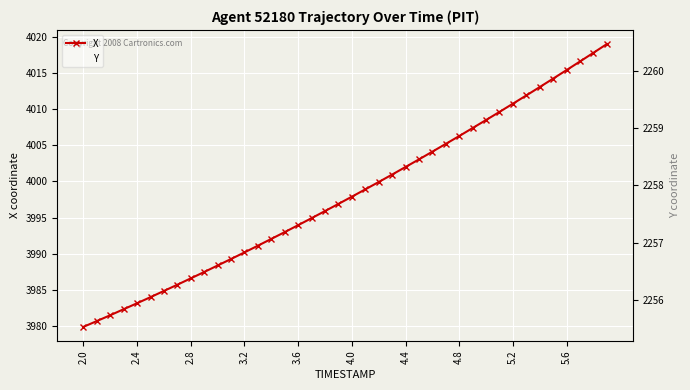

True or false: Y and X cross at least once.

False